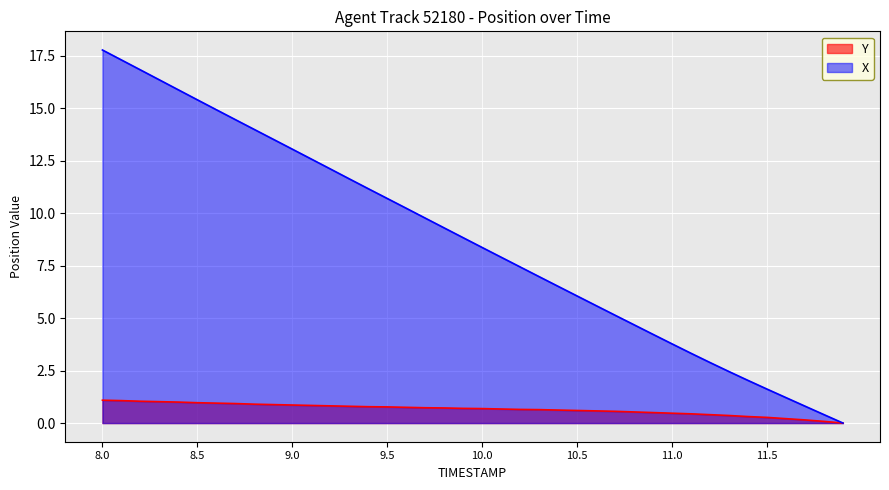

True or false: Y and TIMESTAMP cross at least once.

False